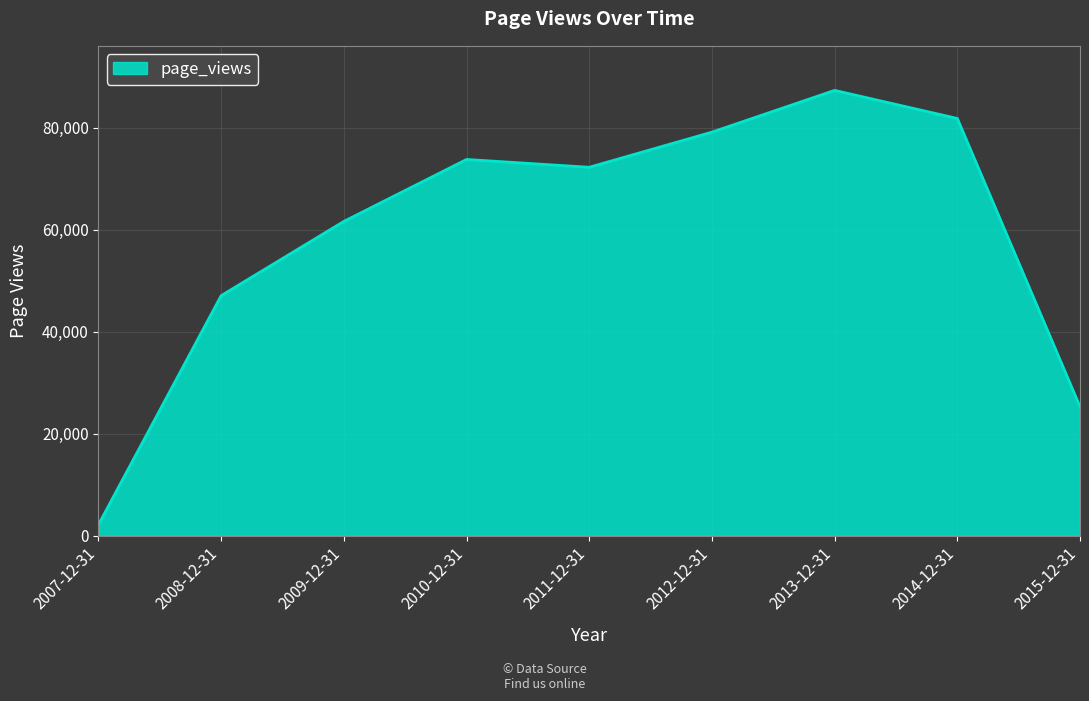

Where is the data nearest to the value 44730?

2008-12-31